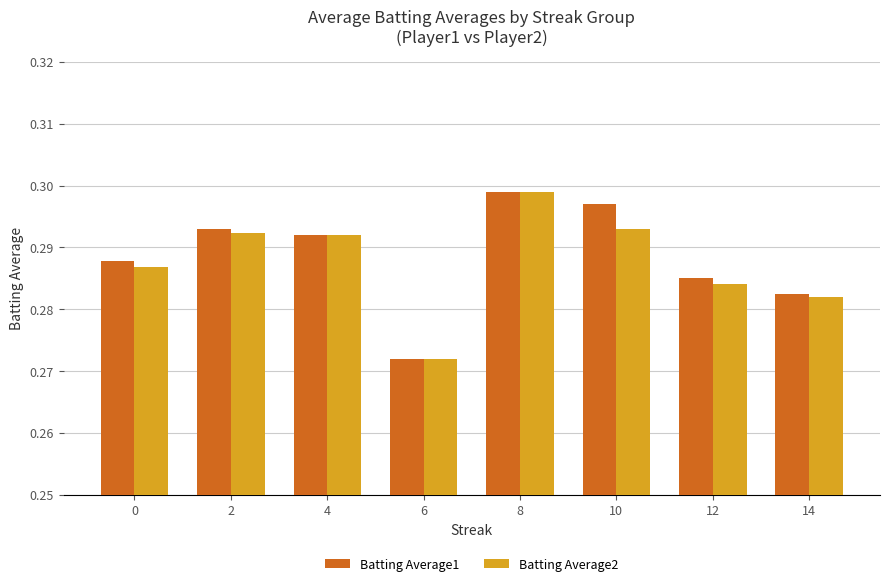

What is the sum of all Batting Average1 values?

2.3